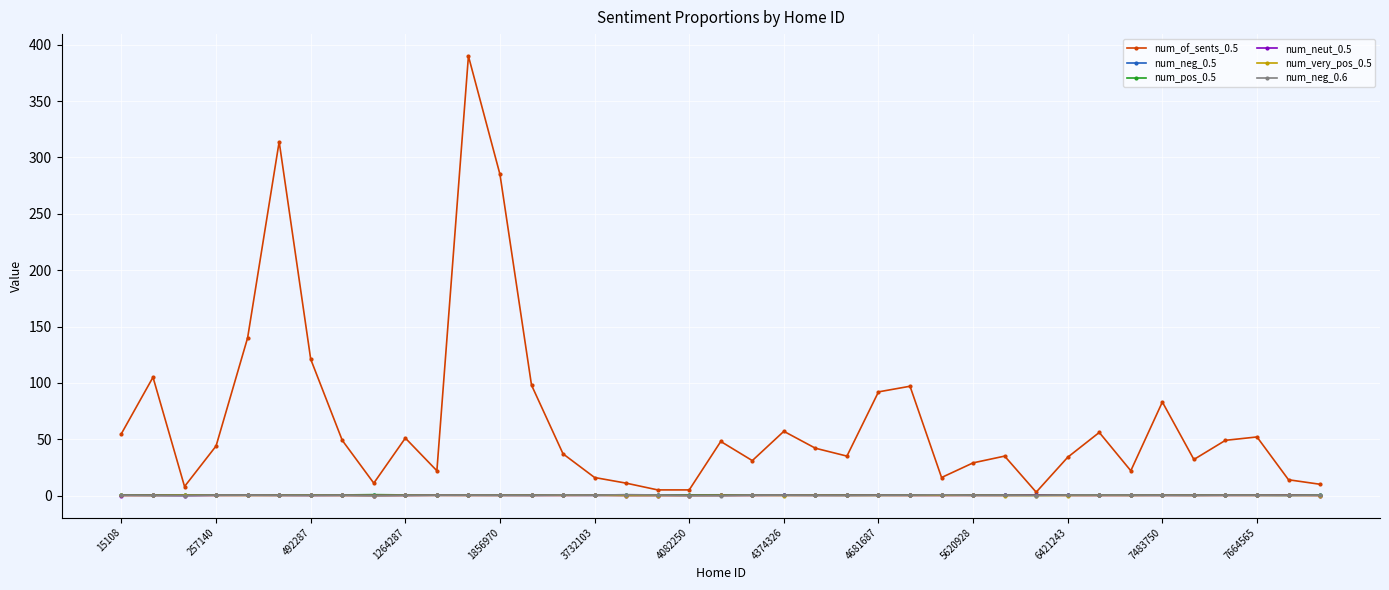

How many lines are shown in the chart?

6